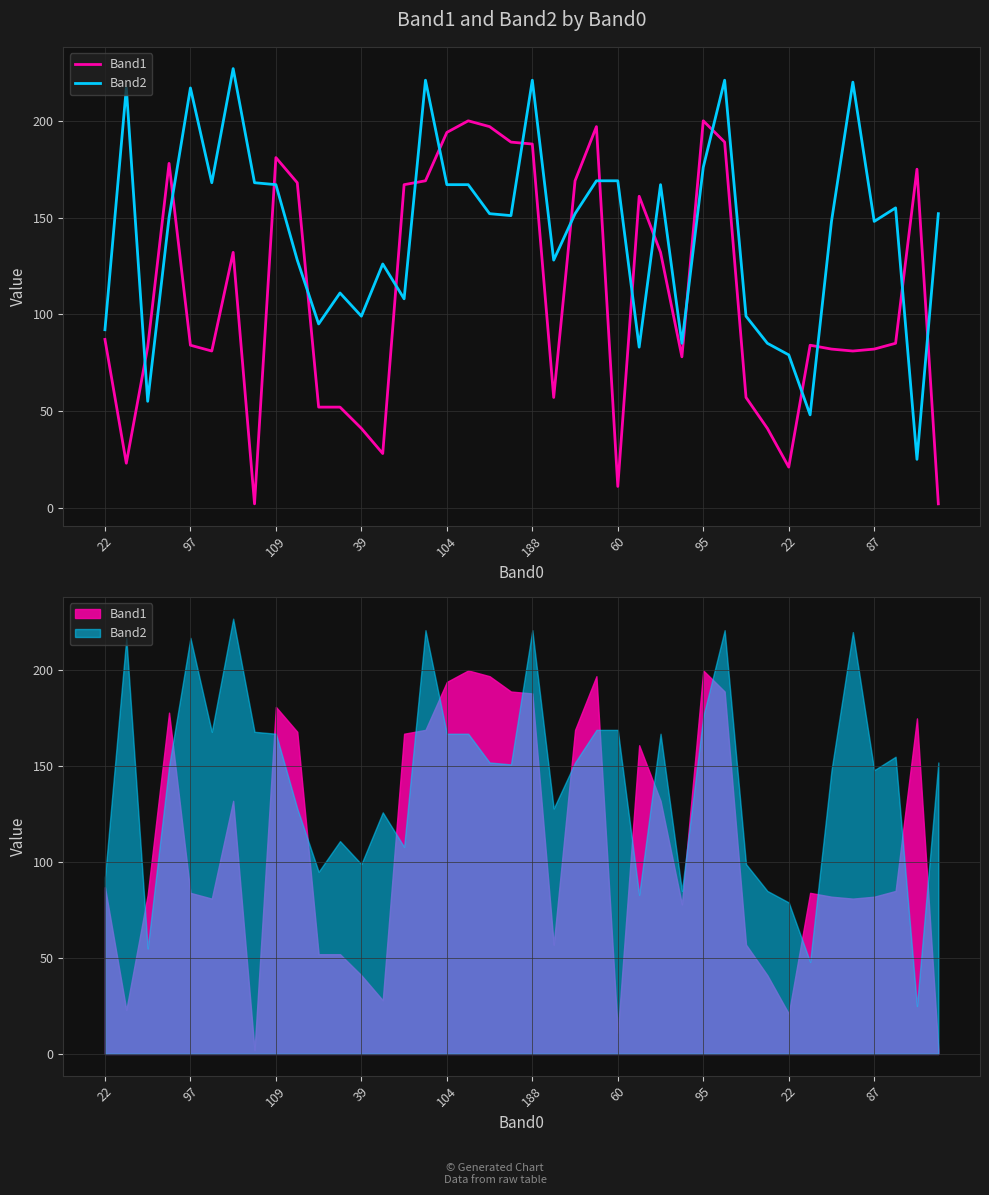

Where is Band1 nearest to the value 101?

22